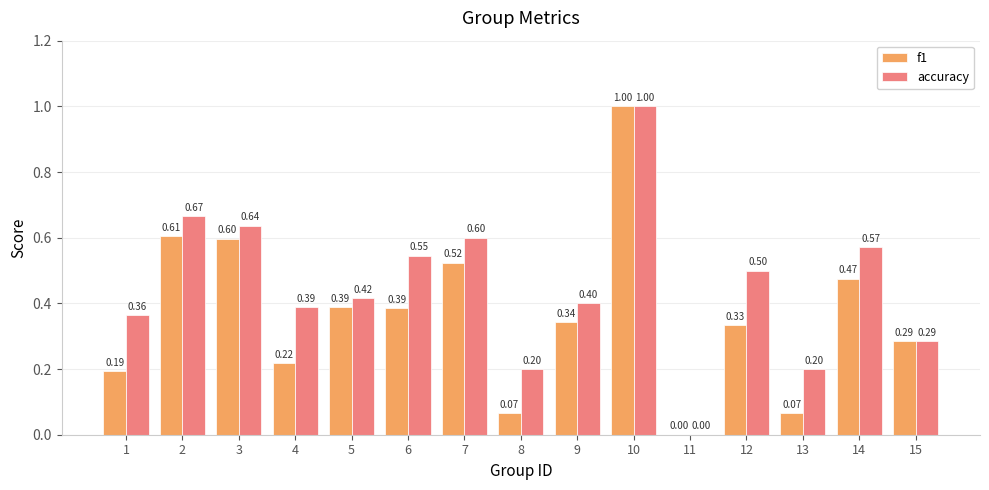

Are the bars grouped side by side (vs. stacked)?

Yes